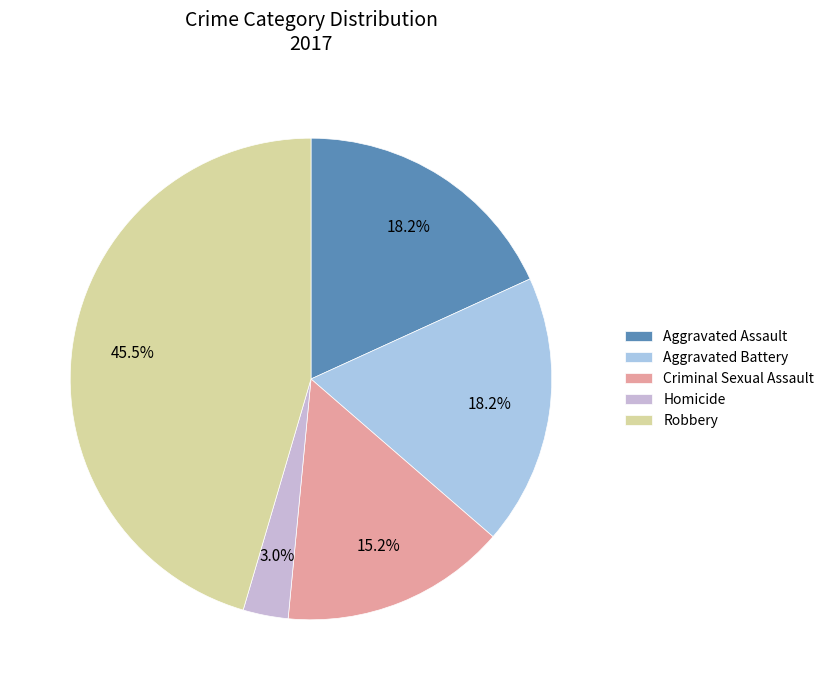

What percentage is the Criminal Sexual Assault slice, to the nearest percent?

15%